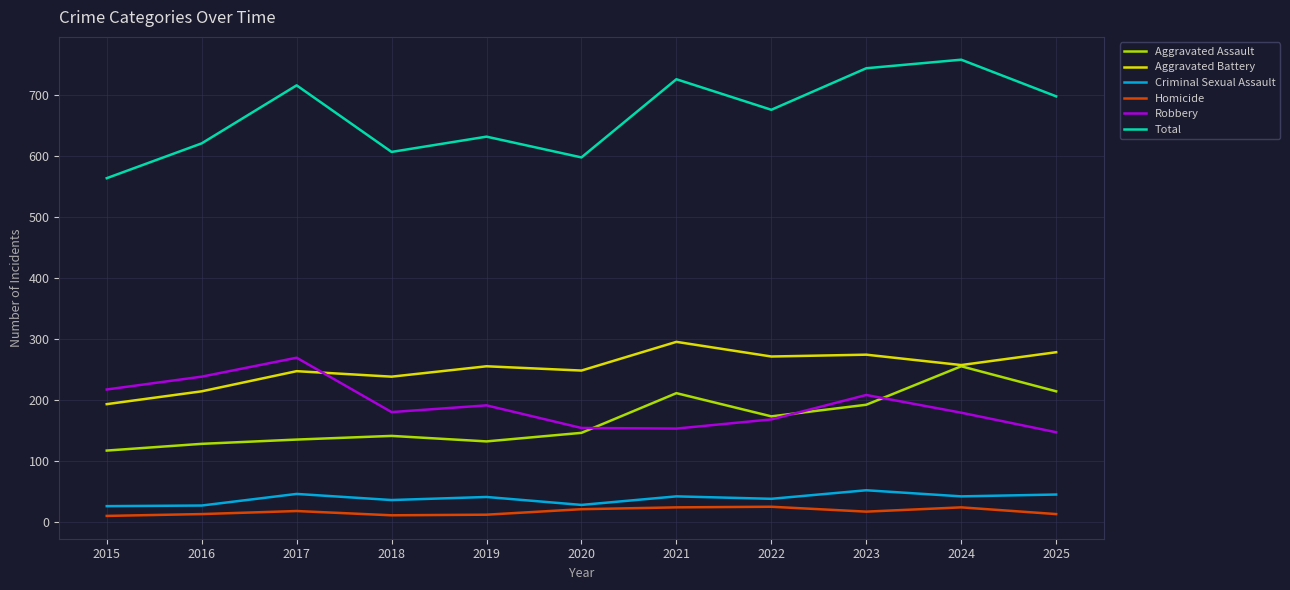

What is the total value across all series at 2016?

1240